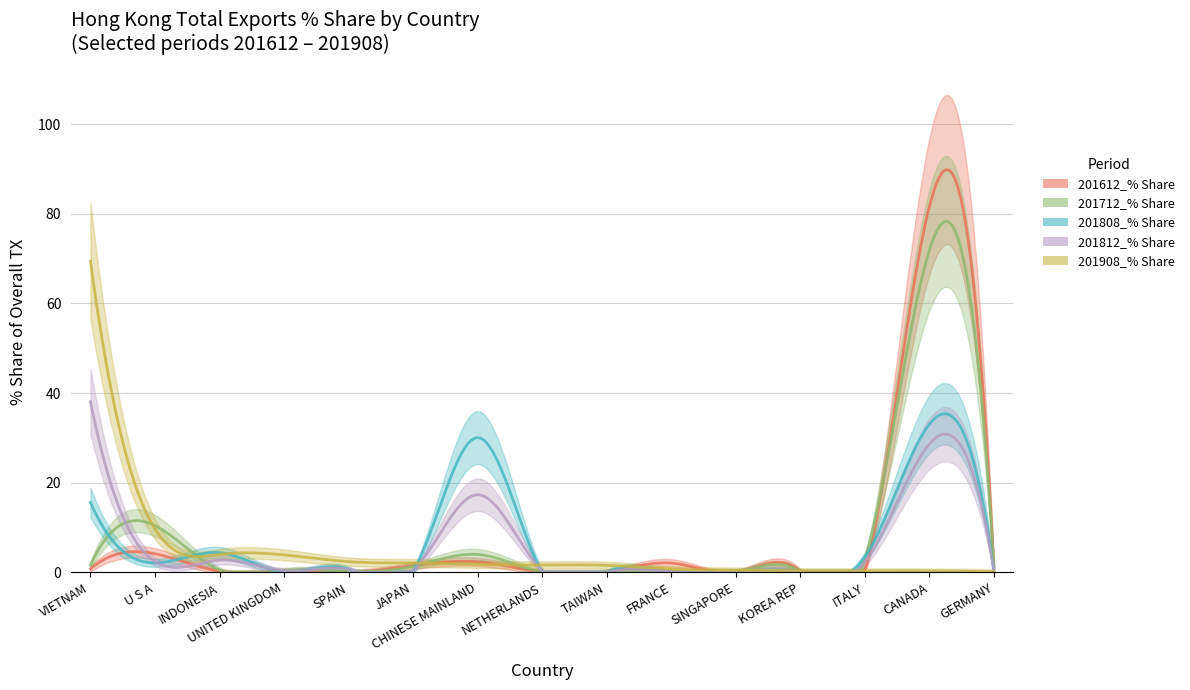

True or false: 201808_% Share and 201612_% Share cross at least once.

True